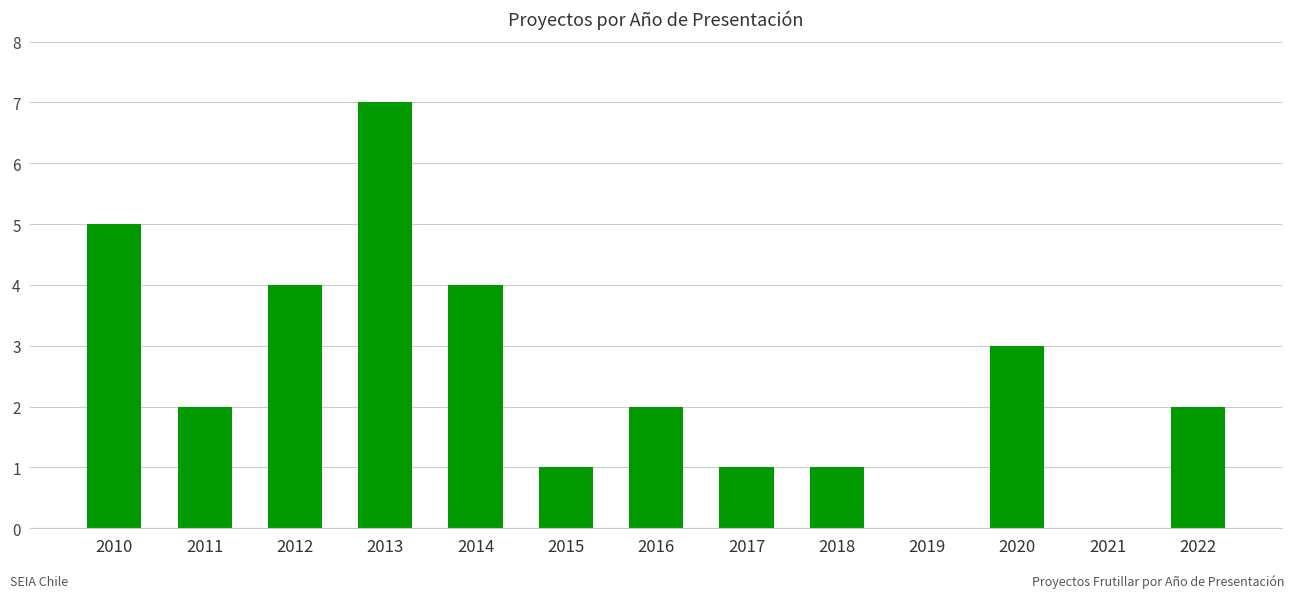

What is the average value?

2